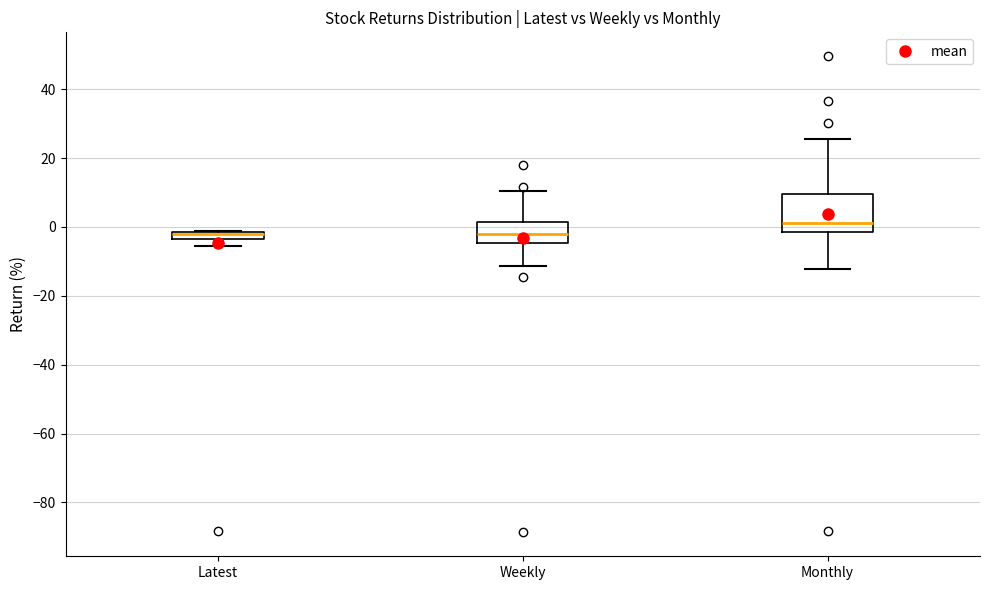

Where does the upper whisker of the box for Weekly end on the y-axis? The values are not printed on the chart, so give them approximately, as read against the axis.

10